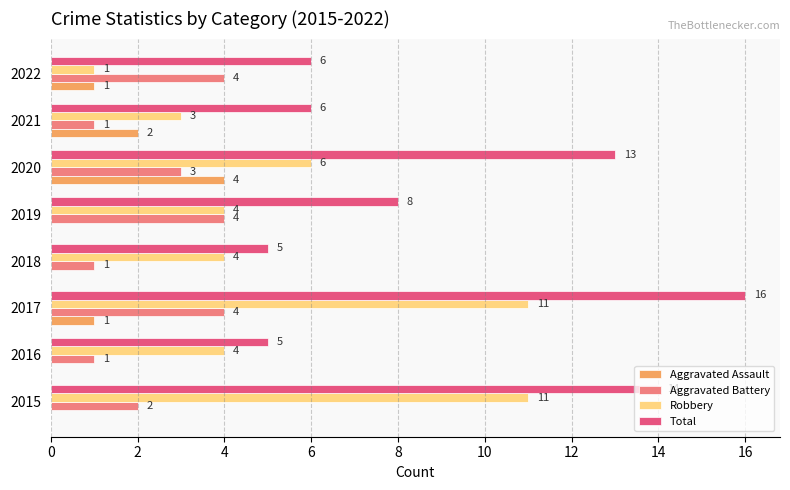

At which category does the chart reach its peak across all series?

2017